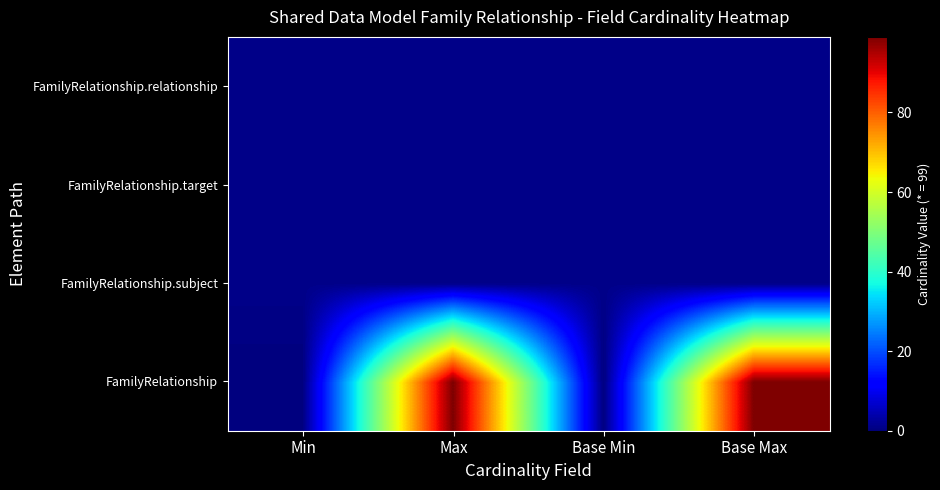

What is the maximum value shown in the chart?

99